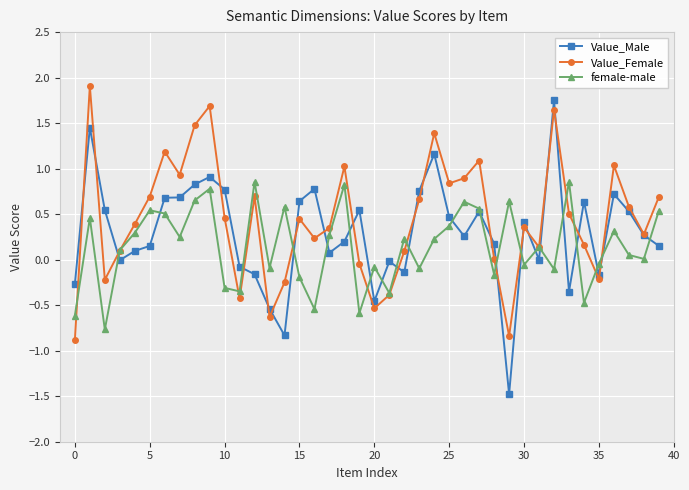

How many categories are shown in the chart?

40